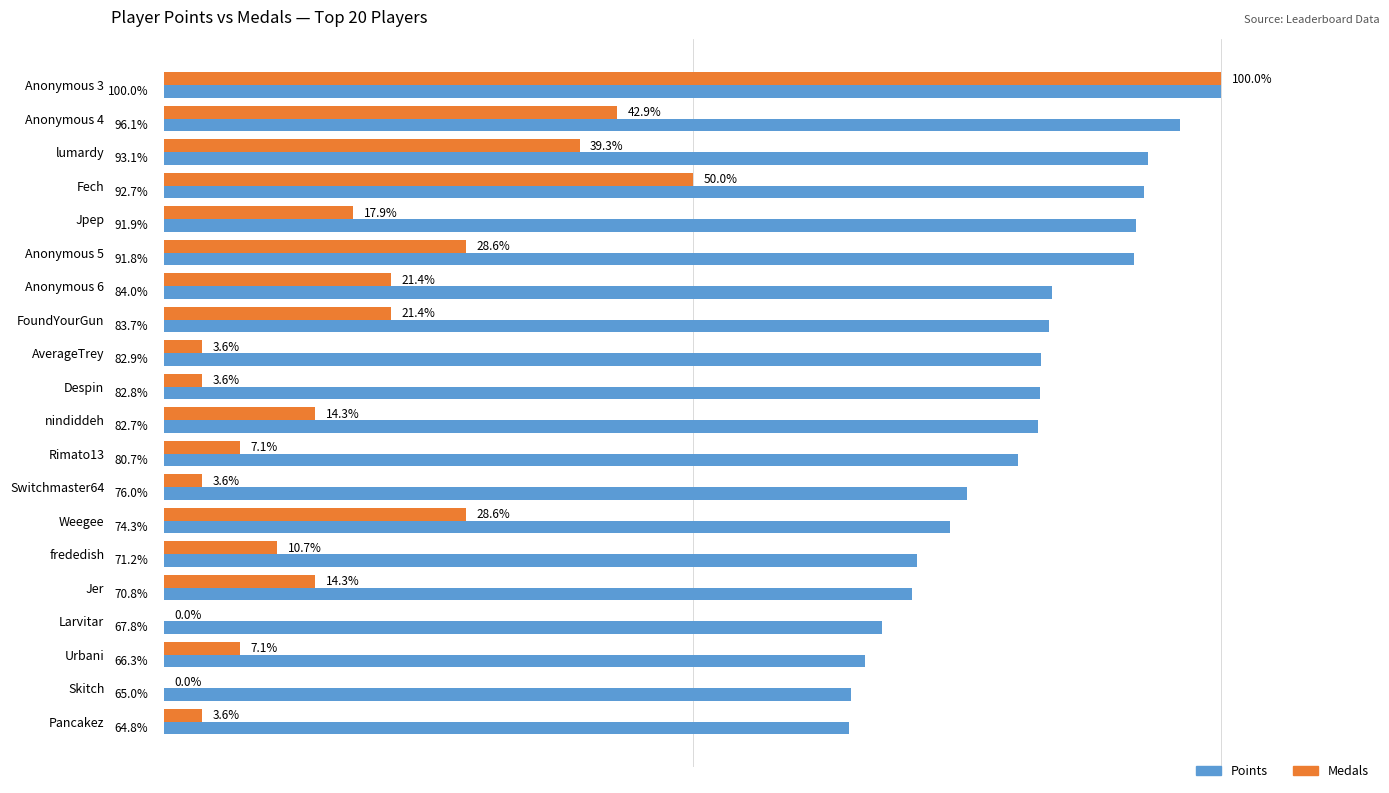

At which label does Points reach its peak?

Anonymous 3